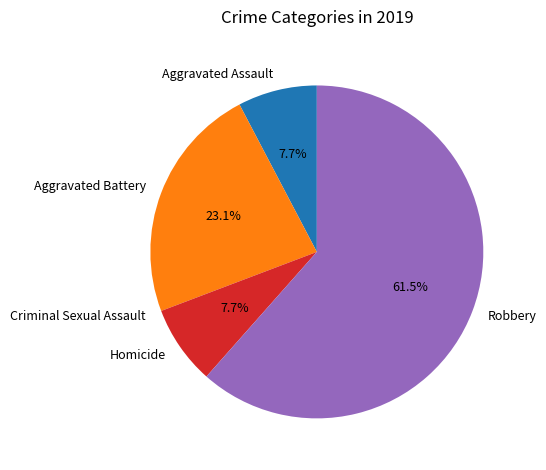

The Aggravated Battery slice represents 23% of the pie. True or false?

True